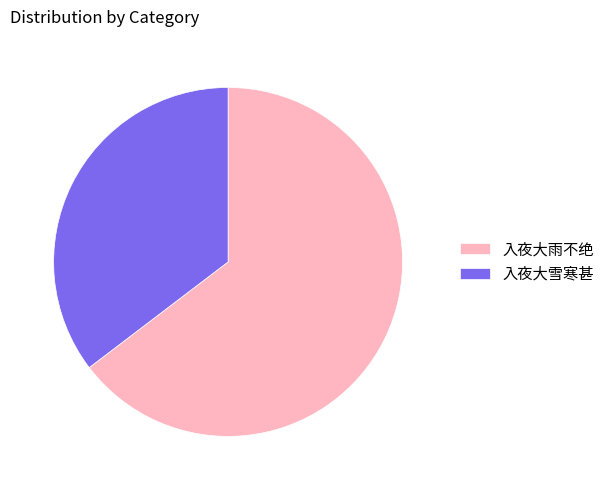

How many slices are in this pie chart?

2